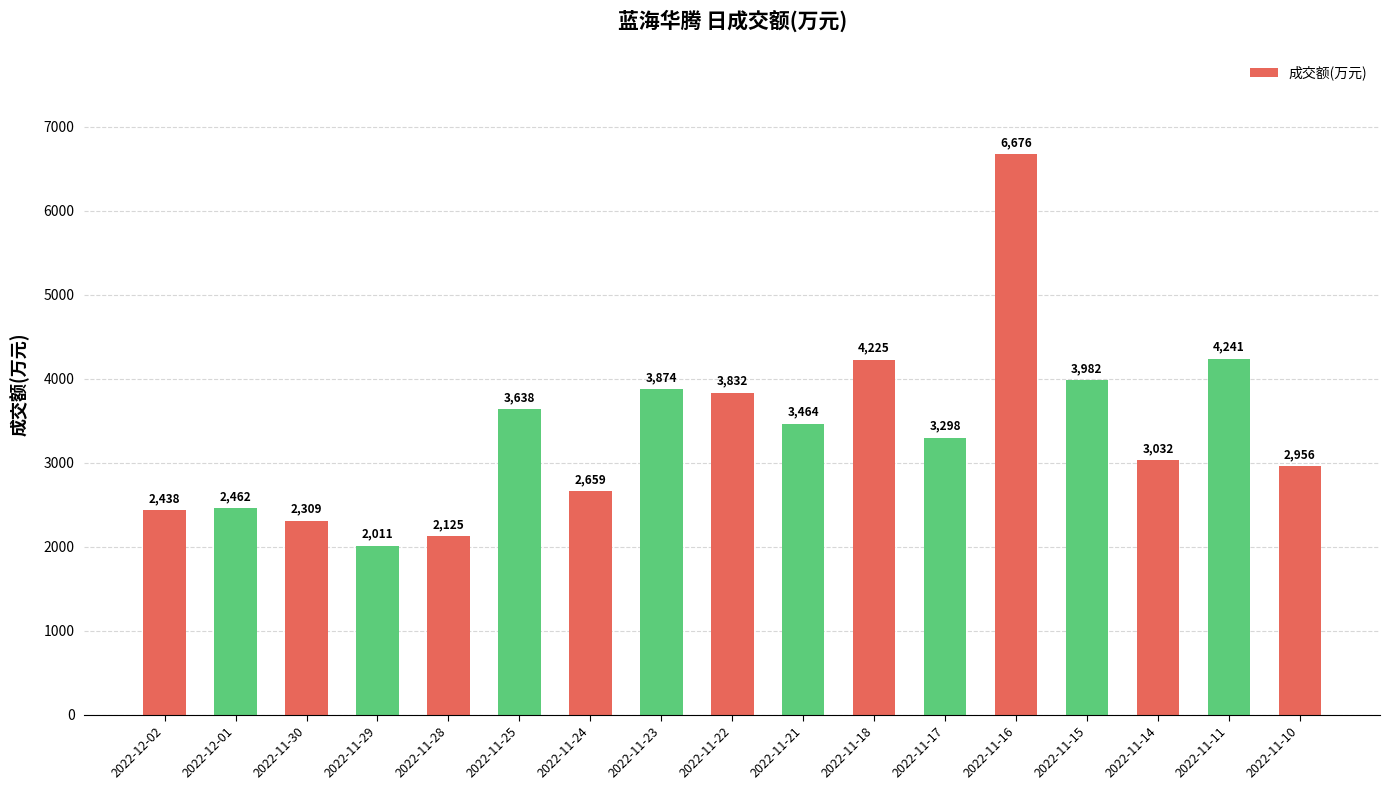

What is the label of the 4th bar from the right?

2022-11-15